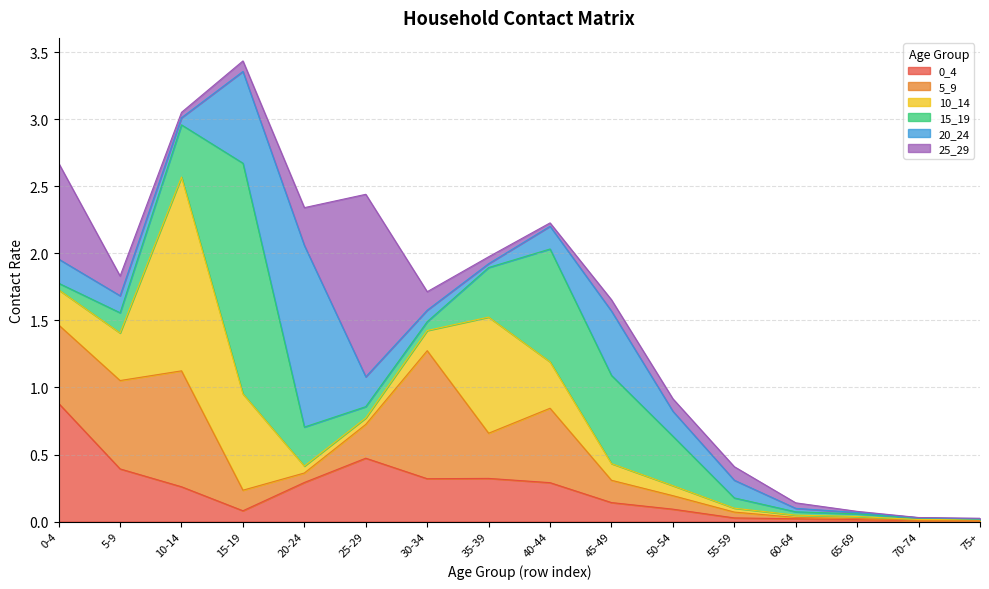

How many times do 25_29 and 15_19 cross each other?

6